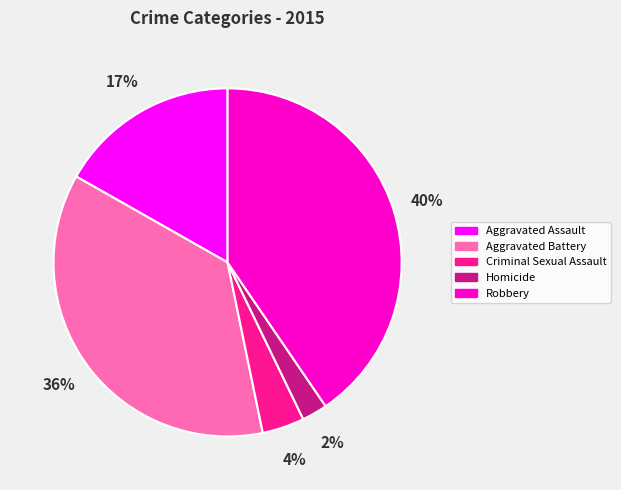

Does Aggravated Assault represent more than half of the total?

No